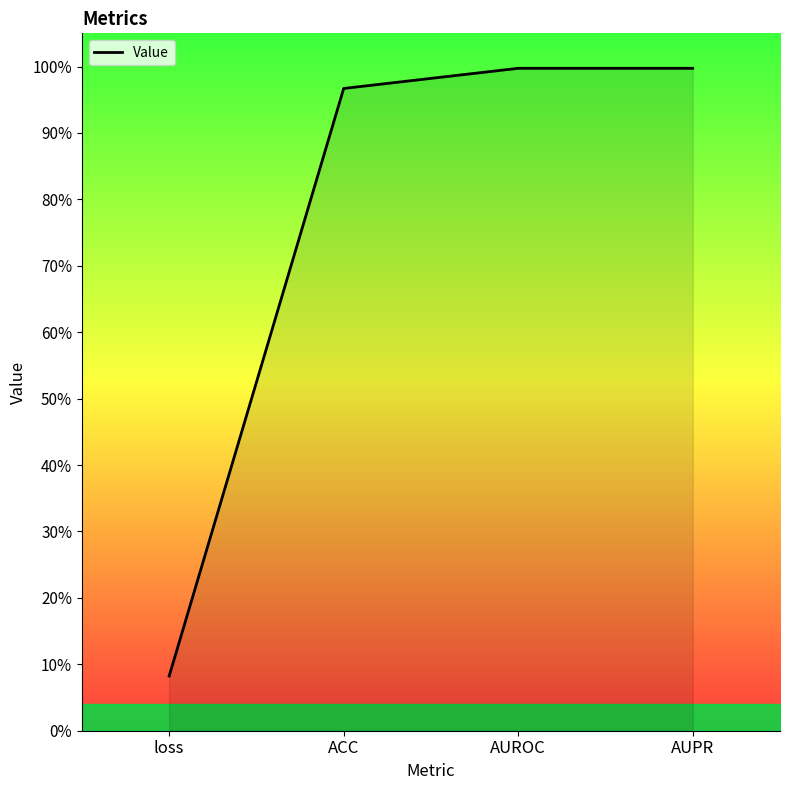

What is the sum of all values?

3.0